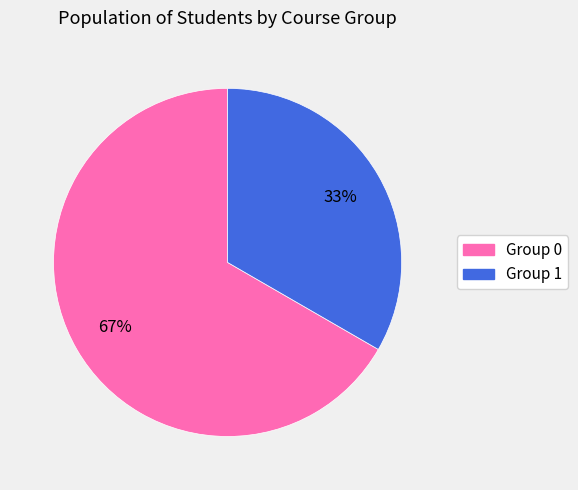

Which slice represents more than half of the pie?

Group 0